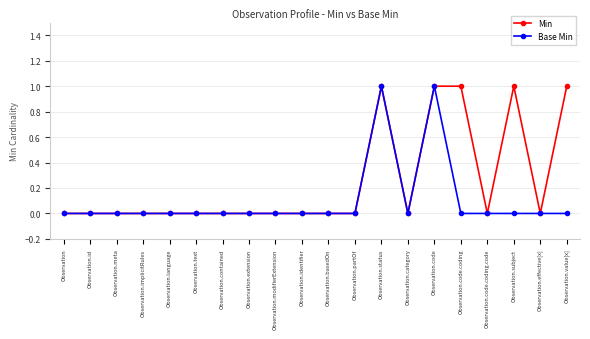

Is the value of Min at Observation.subject greater than the value of Base Min at Observation.basedOn?

Yes